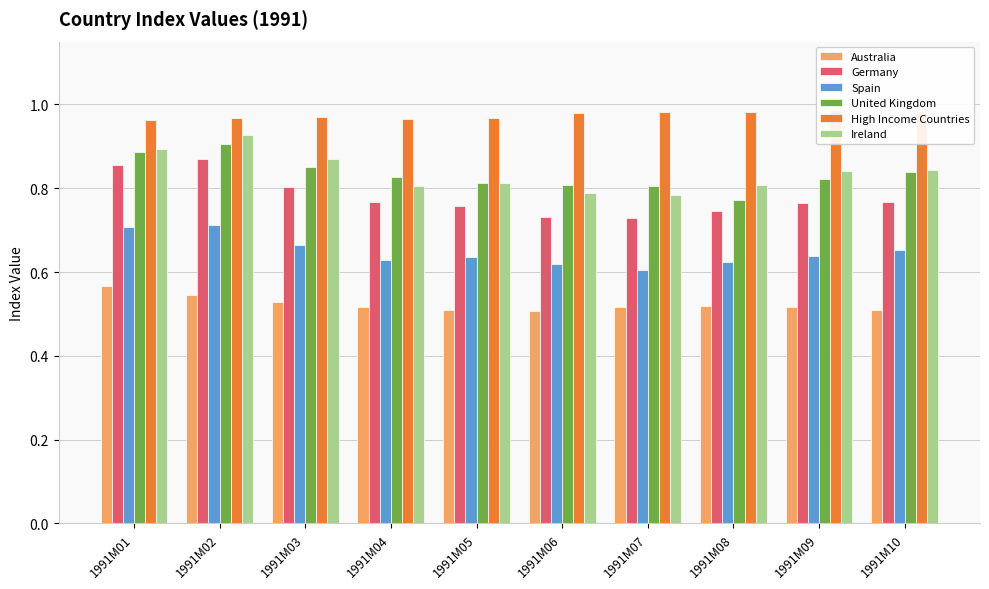

Count the Spain values in the range 0 to 1.

10